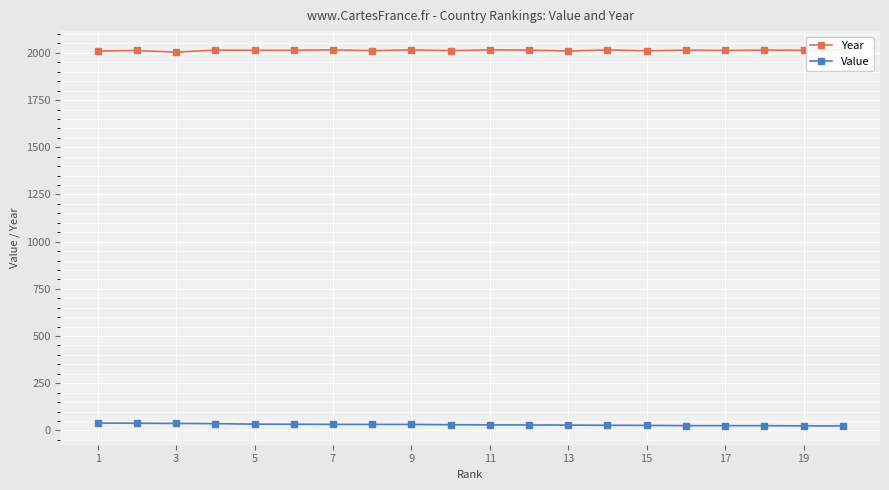

Which series has the largest range (max minus min)?

Value